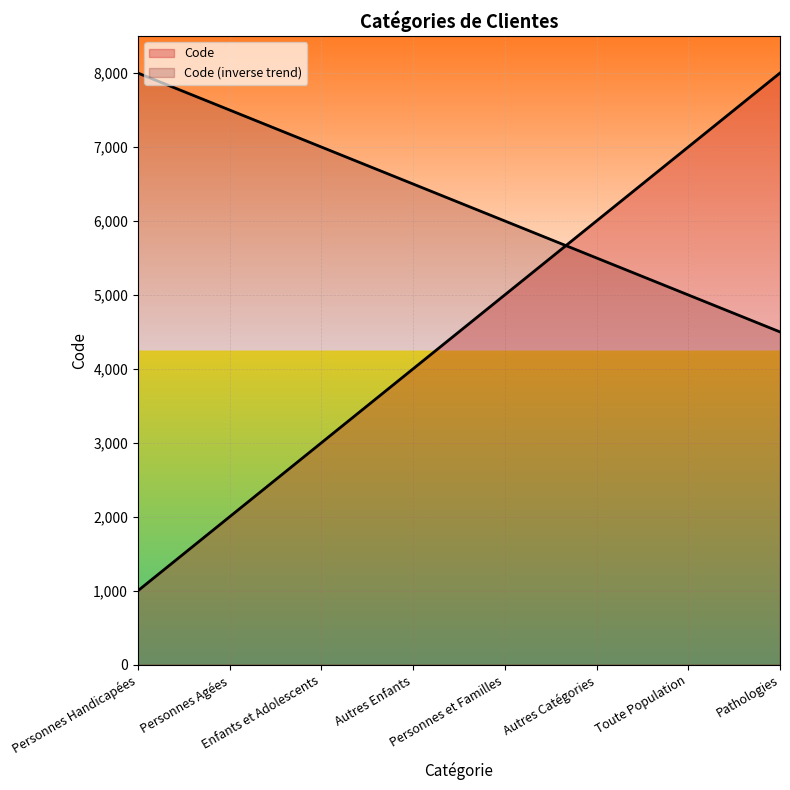

What is the value of the 4th point from the left?

4000